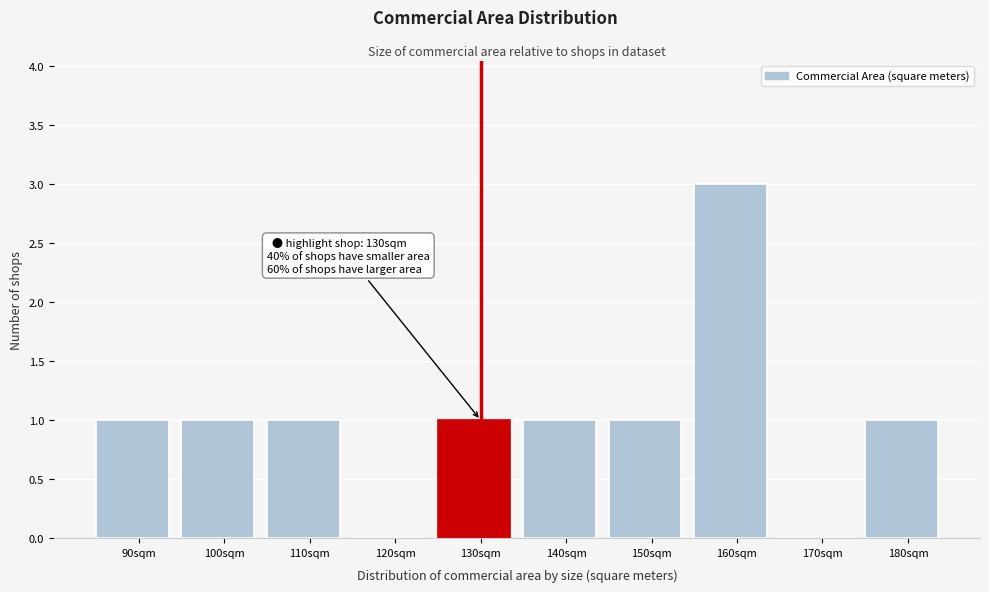

Over which range of the x-axis is the bar tallest?

155 to 165